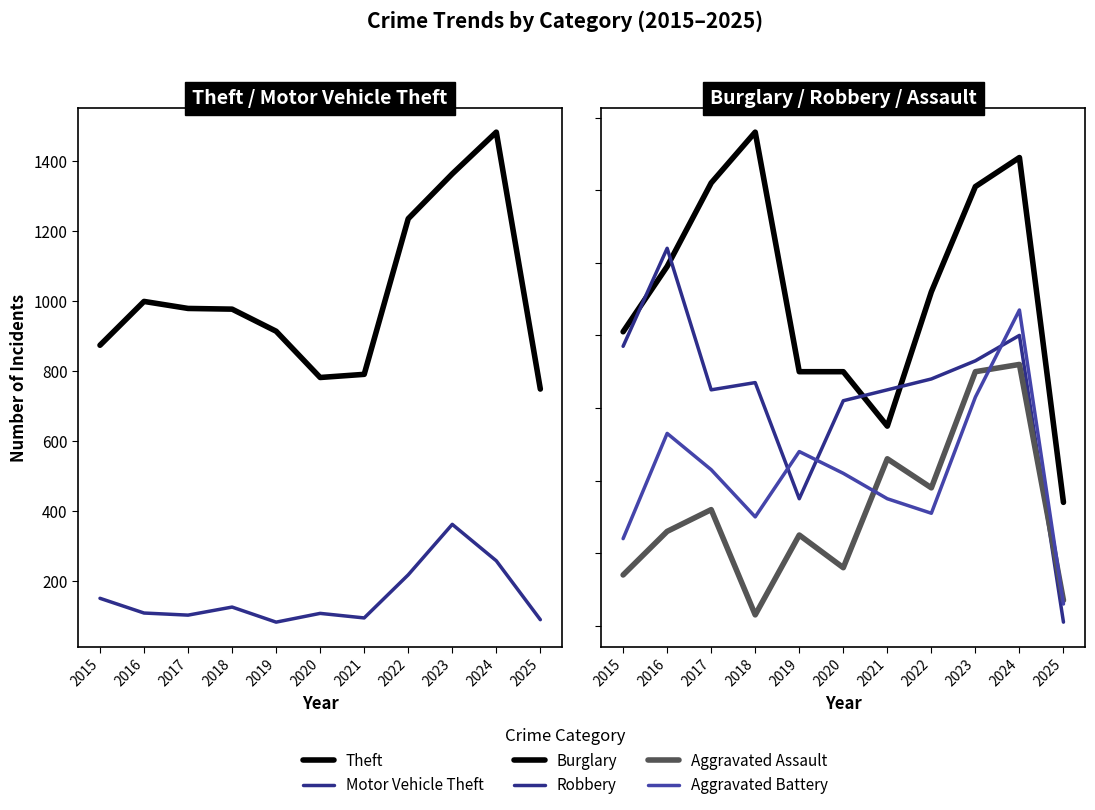

Where is the first local maximum for Aggravated Assault?

2017